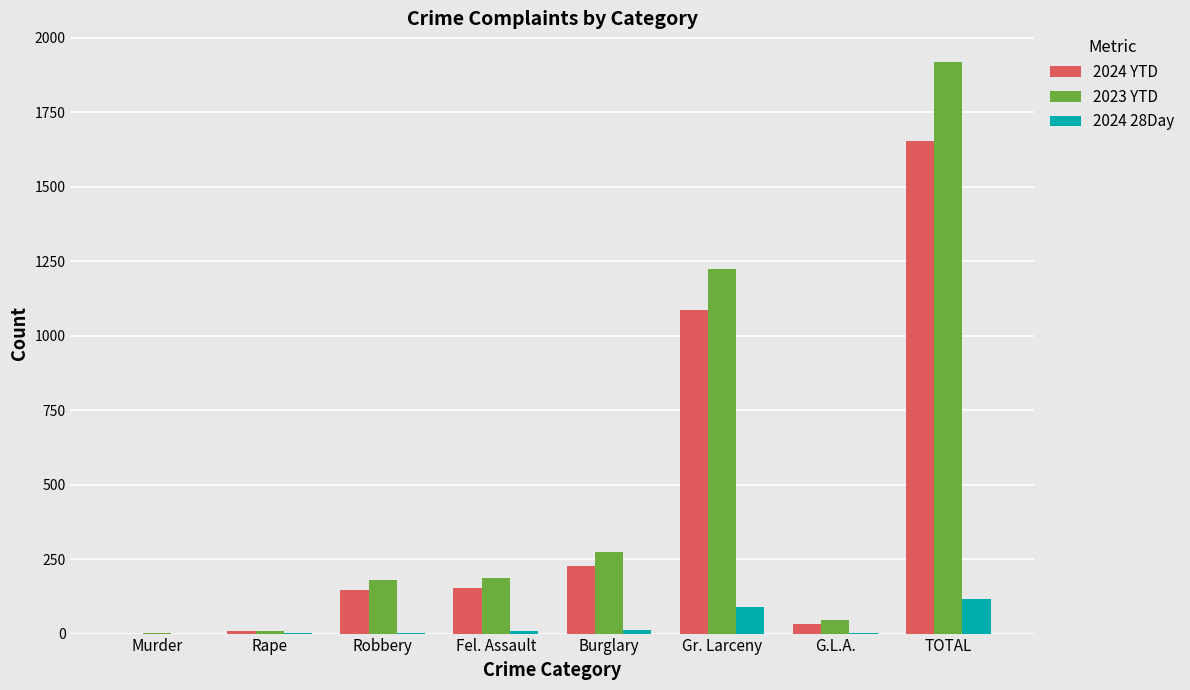

At which label is 2023 YTD closest to 960?

Gr. Larceny